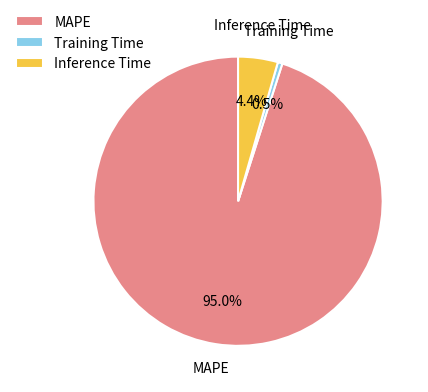

What is the total percentage of Inference Time and MAPE?

99.5%